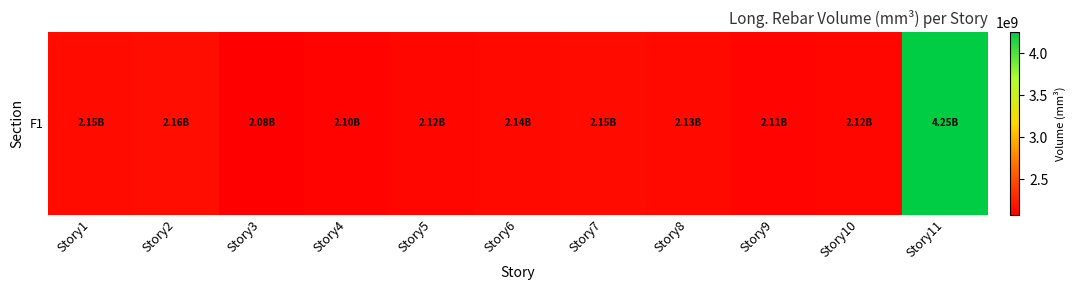

Where is the data nearest to the value 3164726614?

Story2